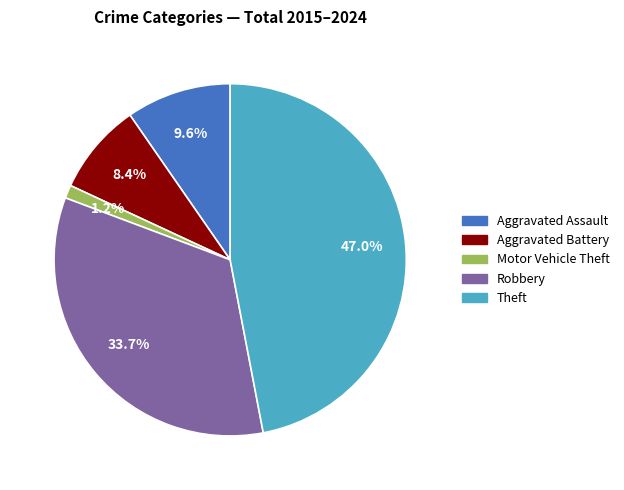

Is there any slice that represents more than half of the pie?

No